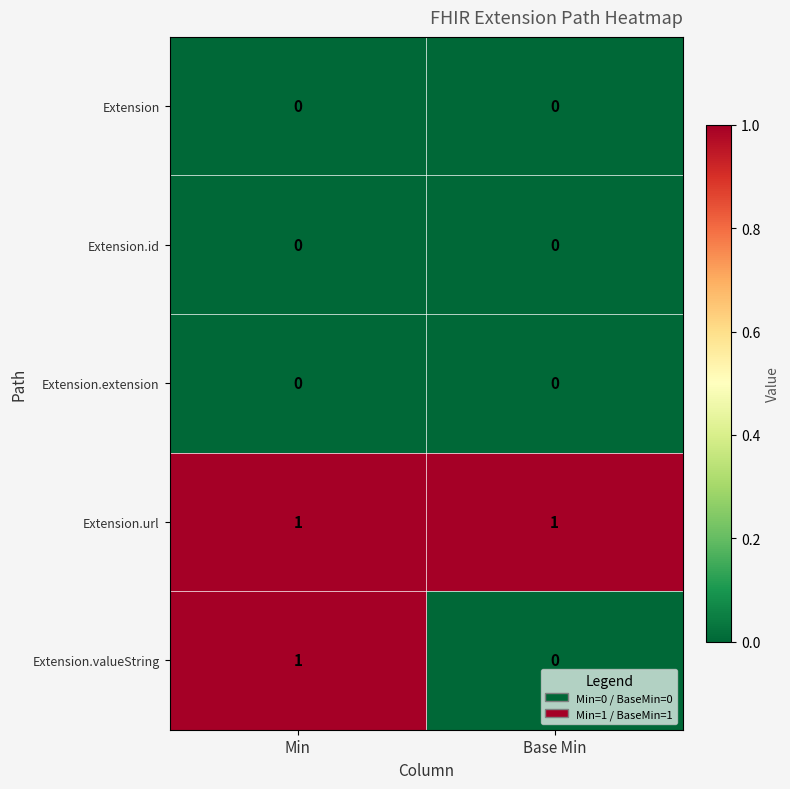

Reading left to right, extract all data points from this chart.

Extension: 0	0
Extension.id: 0	0
Extension.extension: 0	0
Extension.url: 1	1
Extension.valueString: 1	0